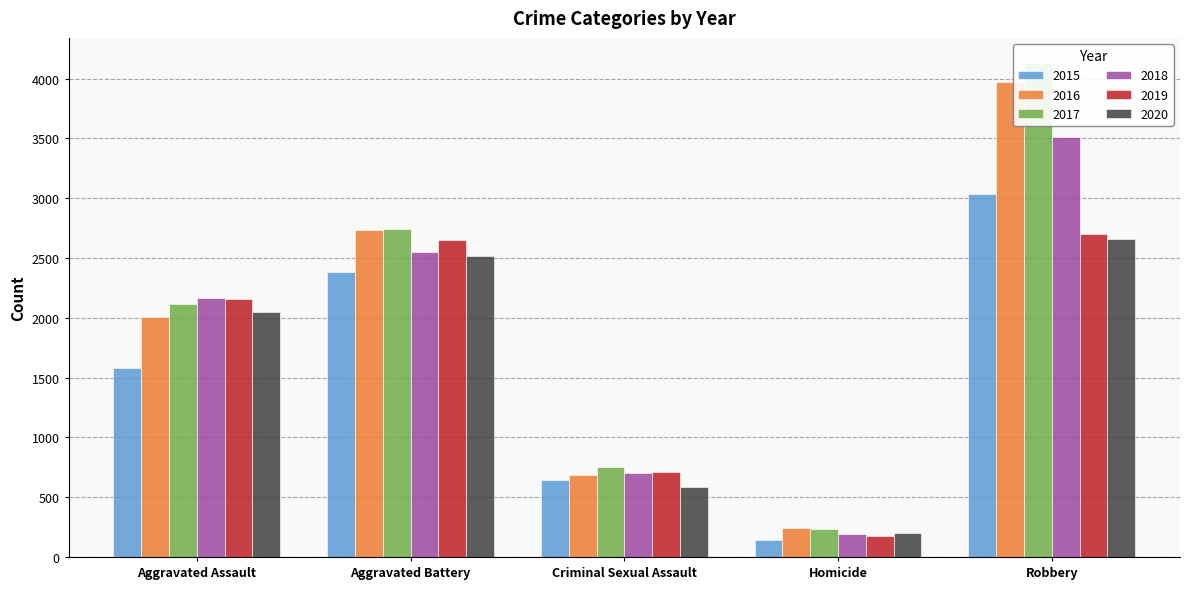

Which series has the largest total across all categories?

2017